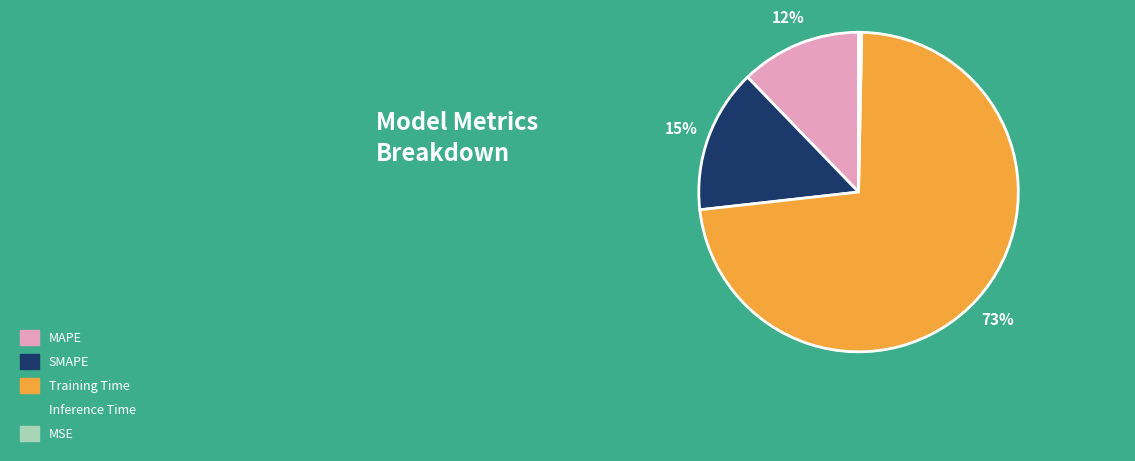

Which category has the biggest portion of the pie?

Training Time